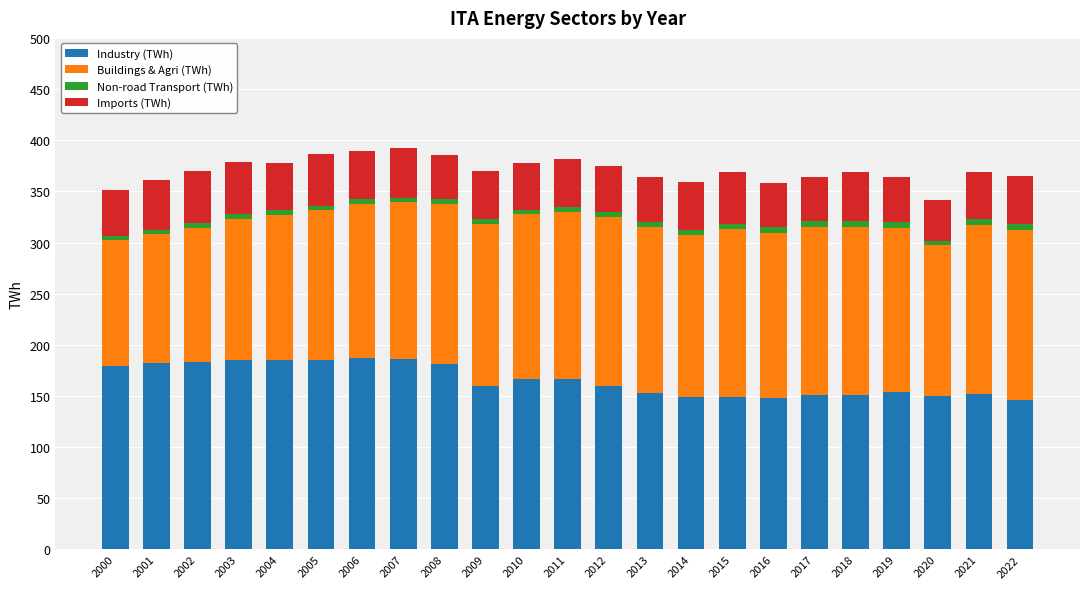

Are the bars horizontal?

No